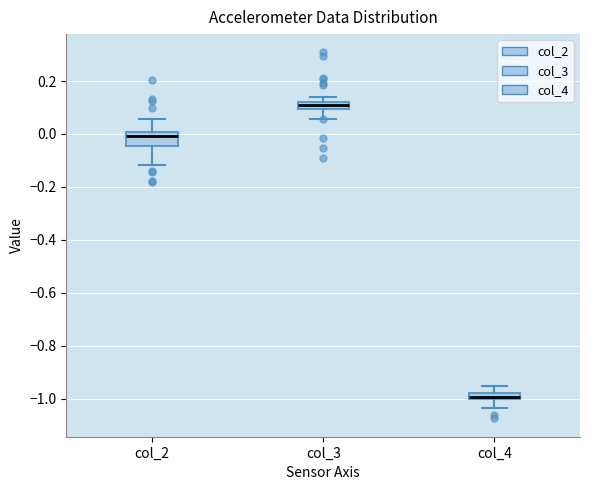

Which box has the highest median line?

col_3